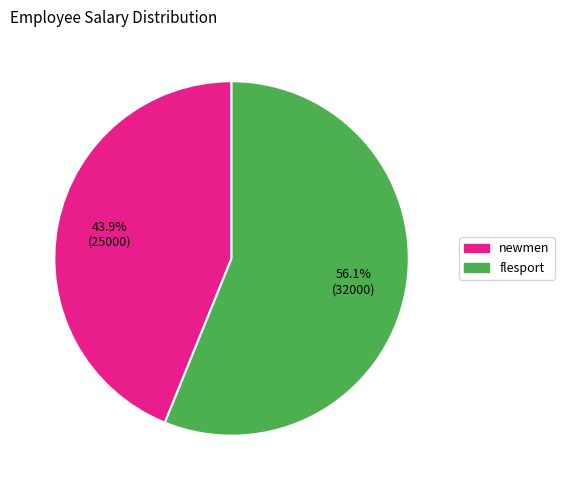

The flesport slice represents 50% of the pie. True or false?

False